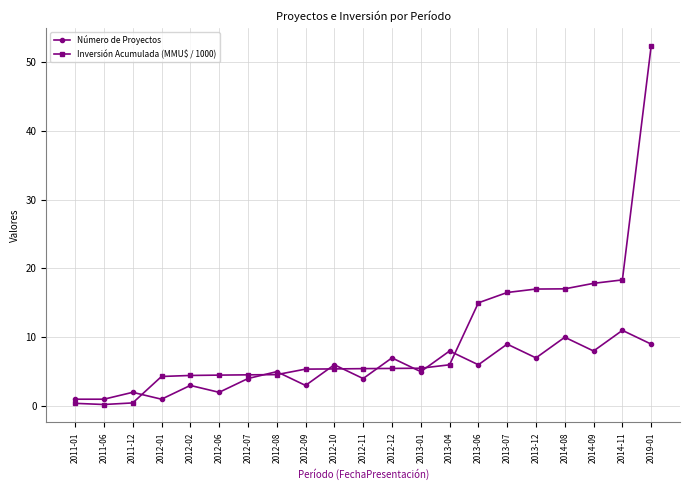

Between which two adjacent categories do Número de Proyectos and Inversión Acumulada (MMU$ / 1000) first intersect?

2011-12 and 2012-01